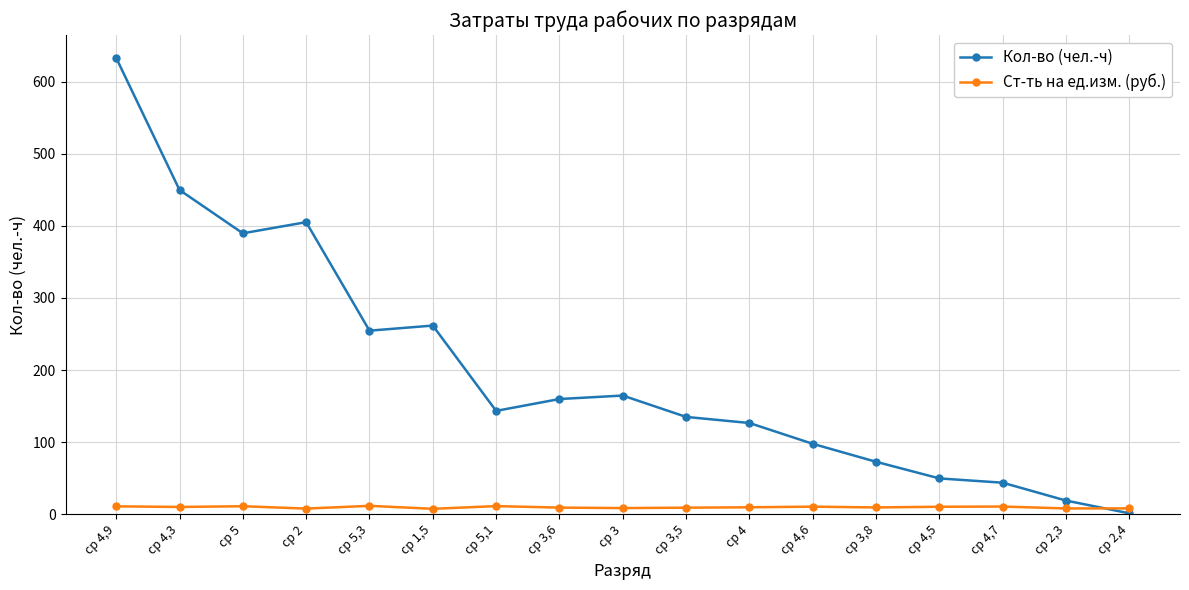

Which series changed the most between ср 4,9 and ср 5?

Кол-во (чел.-ч)